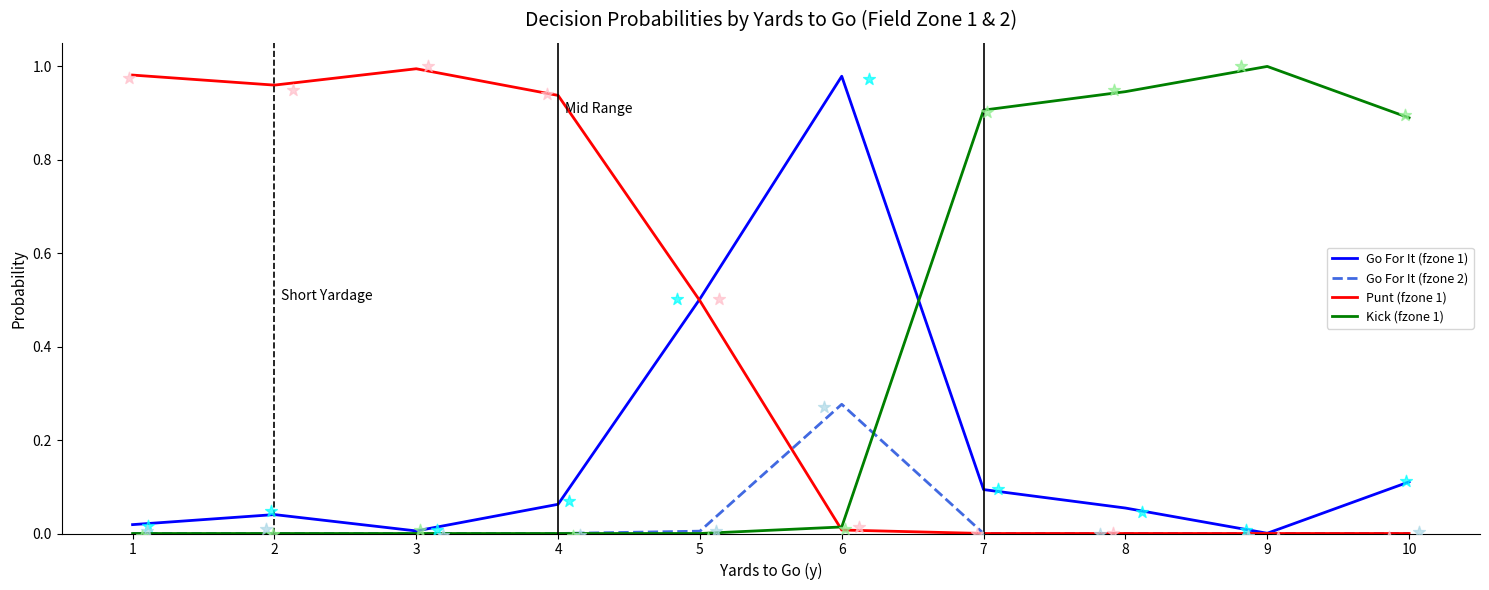

At which category is the sum across all series the highest?

6